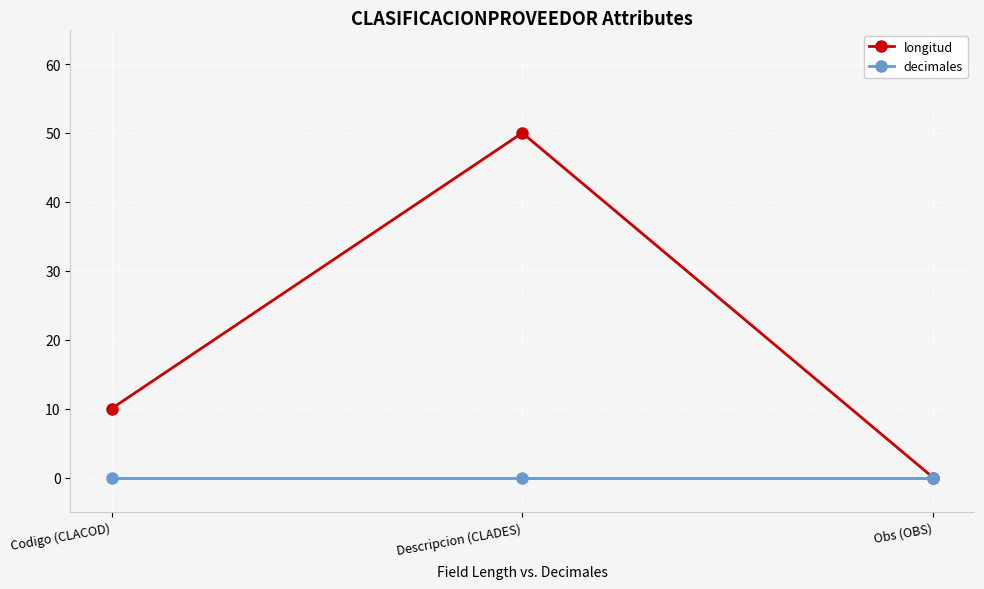

Reading right to left, extract all data points from this chart.

longitud: 0	50	10
decimales: 0	0	0